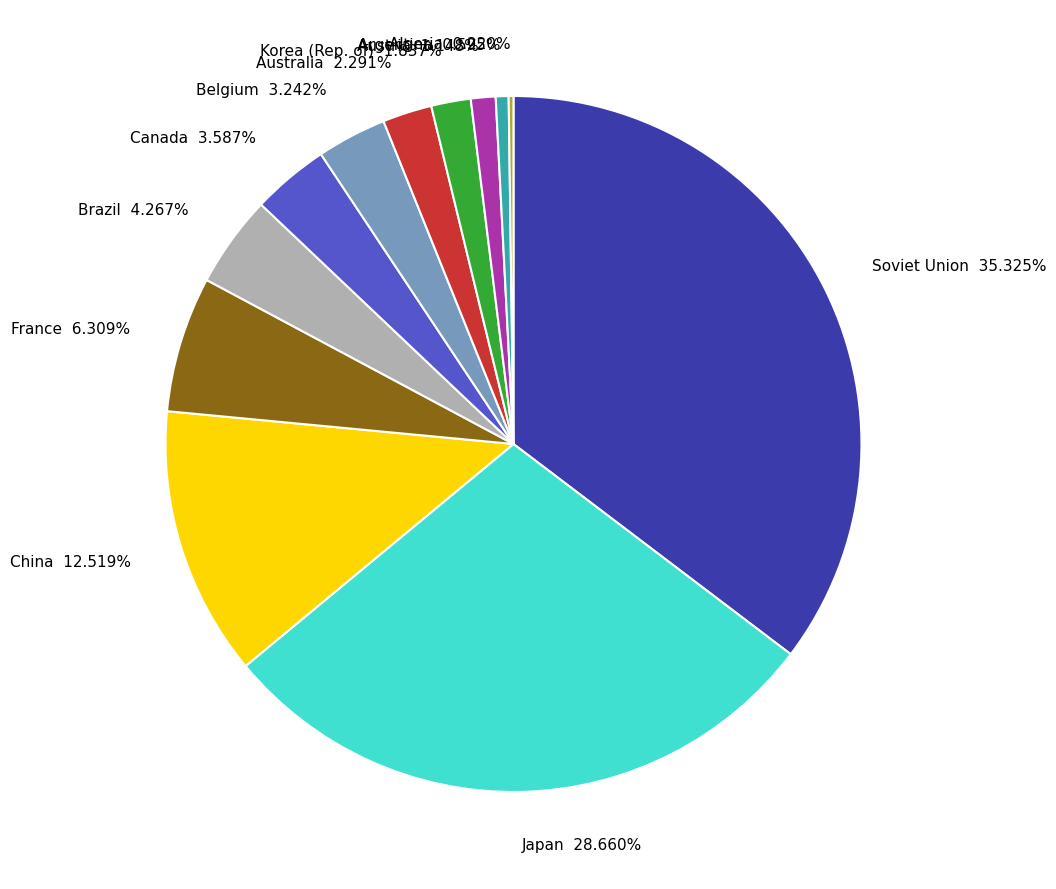

To the nearest percent, what is the difference between the largest and smallest slice percentages?

35%